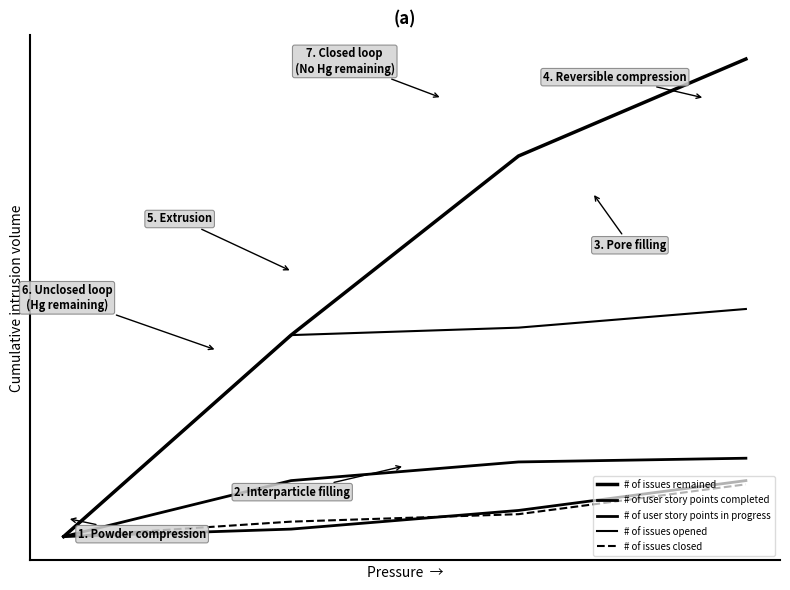

What is the difference between the maximum and minimum values in the # of issues closed series?

14